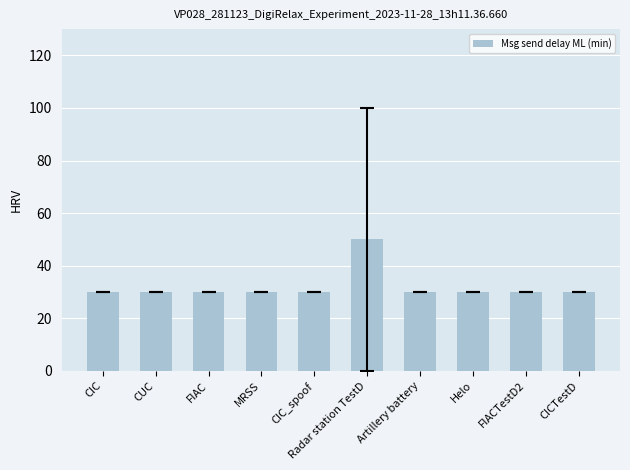

What position from the right is Artillery battery?

4